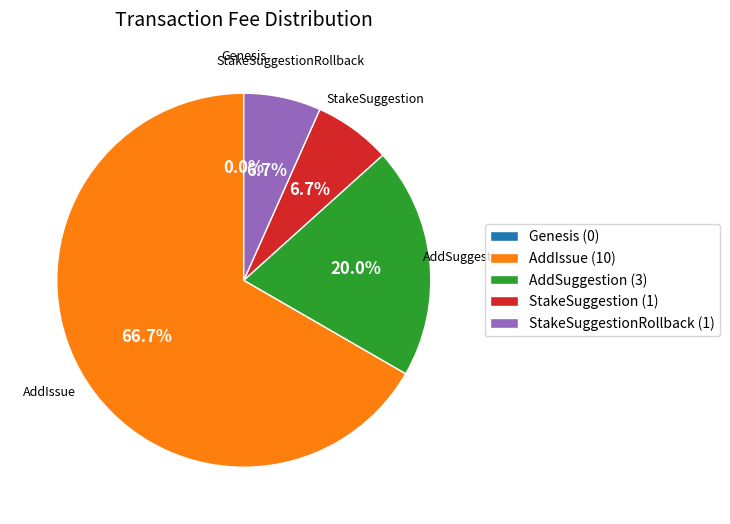

What portion of the pie excludes StakeSuggestionRollback?

93.3%